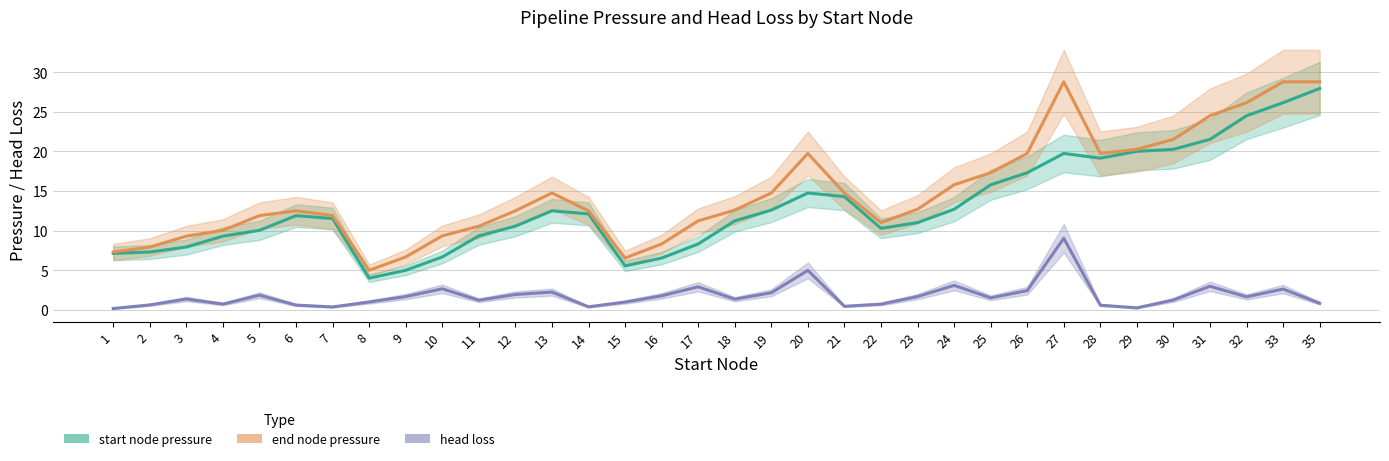

How many lines are shown in the chart?

3